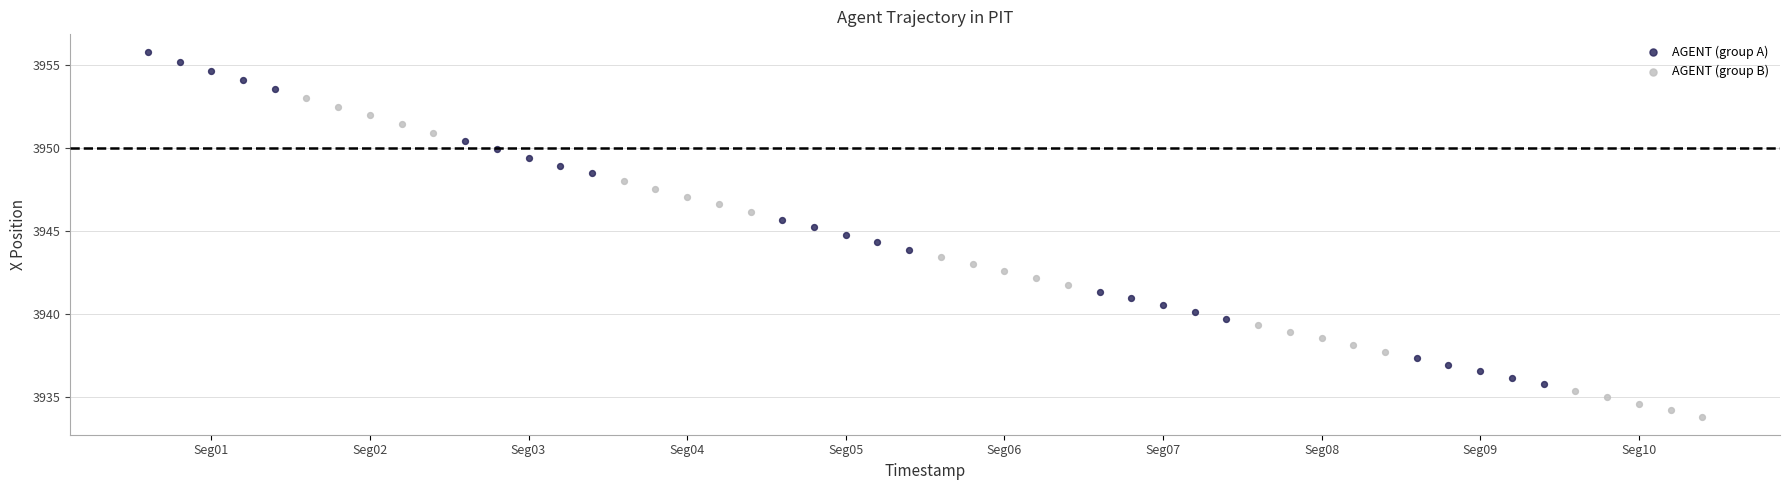

Which series reaches the minimum Y coordinate?

AGENT (group B)